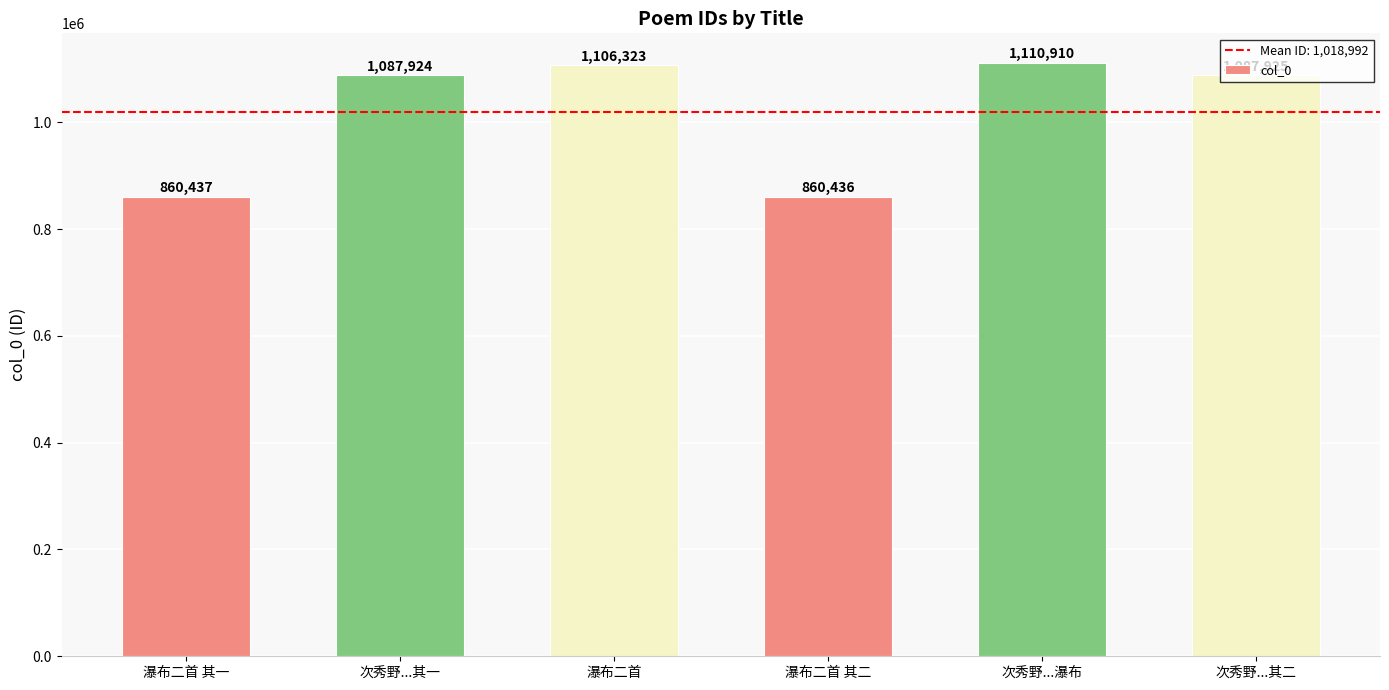

Which label corresponds to the largest value in the chart?

次秀野...瀑布